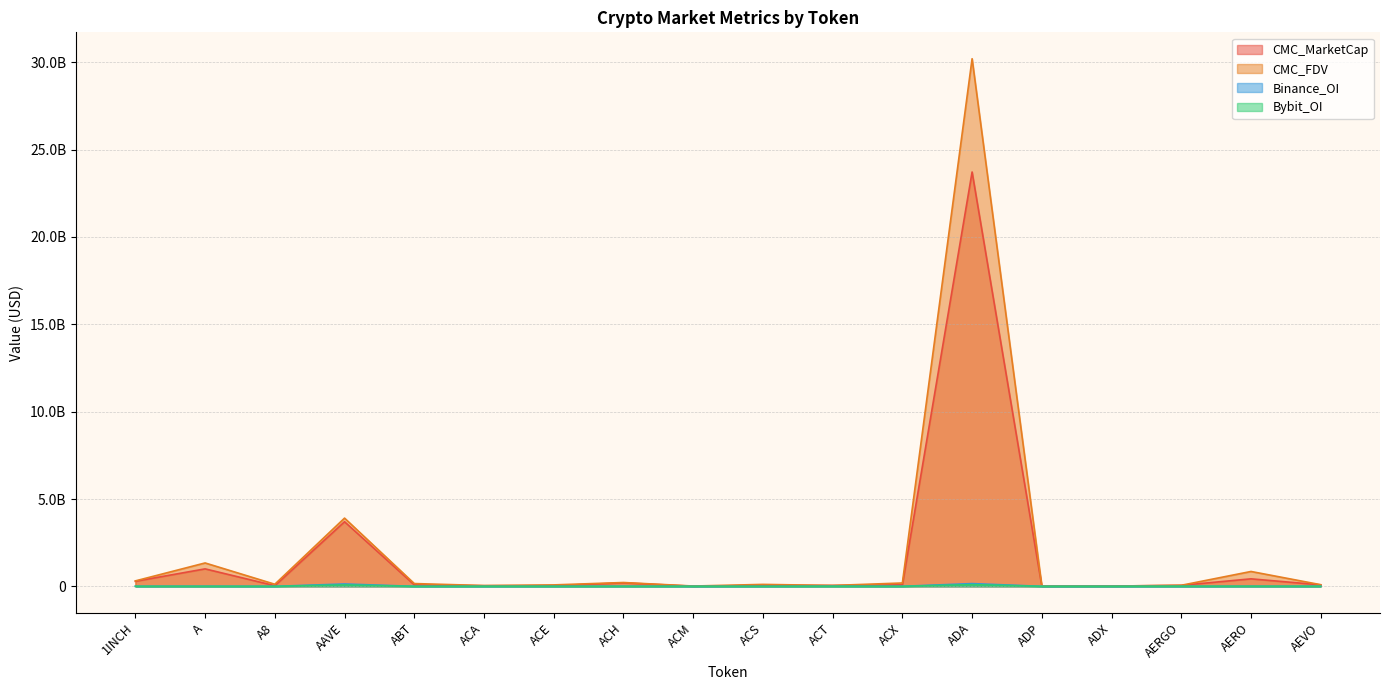

What is the difference between the CMC_MarketCap values at AEVO and A?

915729098.0